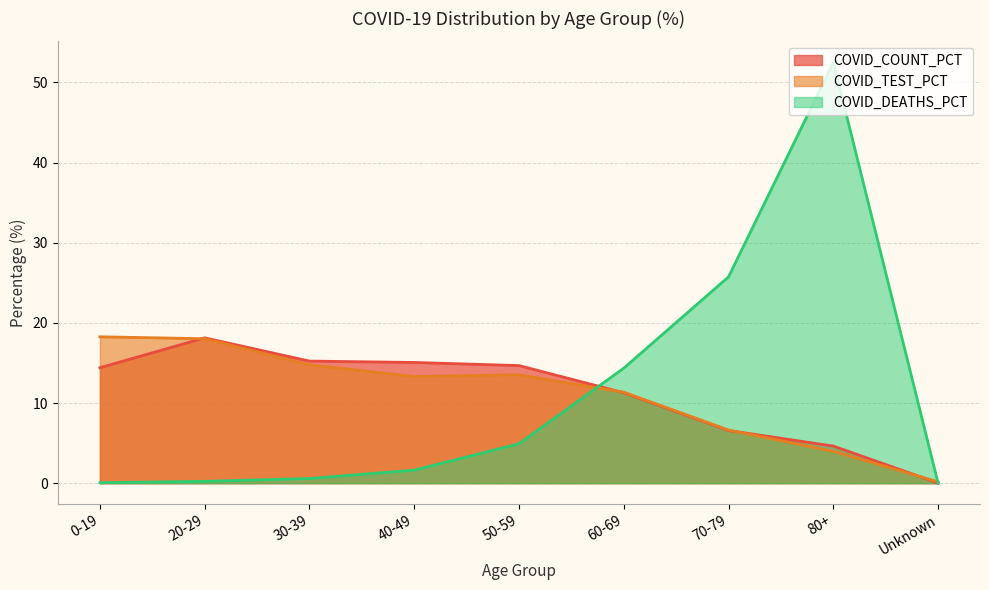

What is the average value of the COVID_DEATHS_PCT series?

11.1